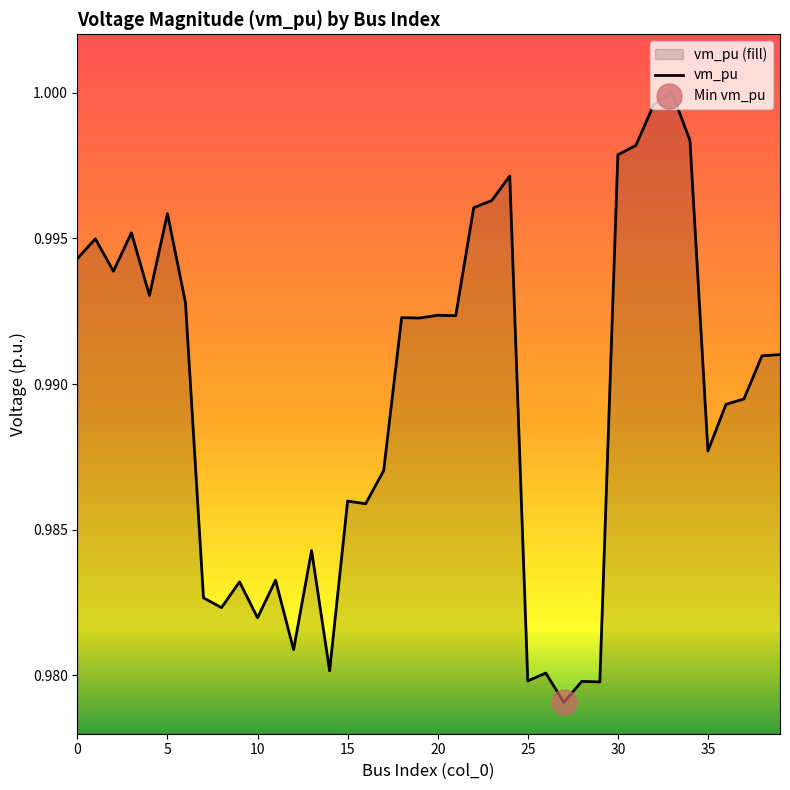

Which category has the lowest value across all series?

27